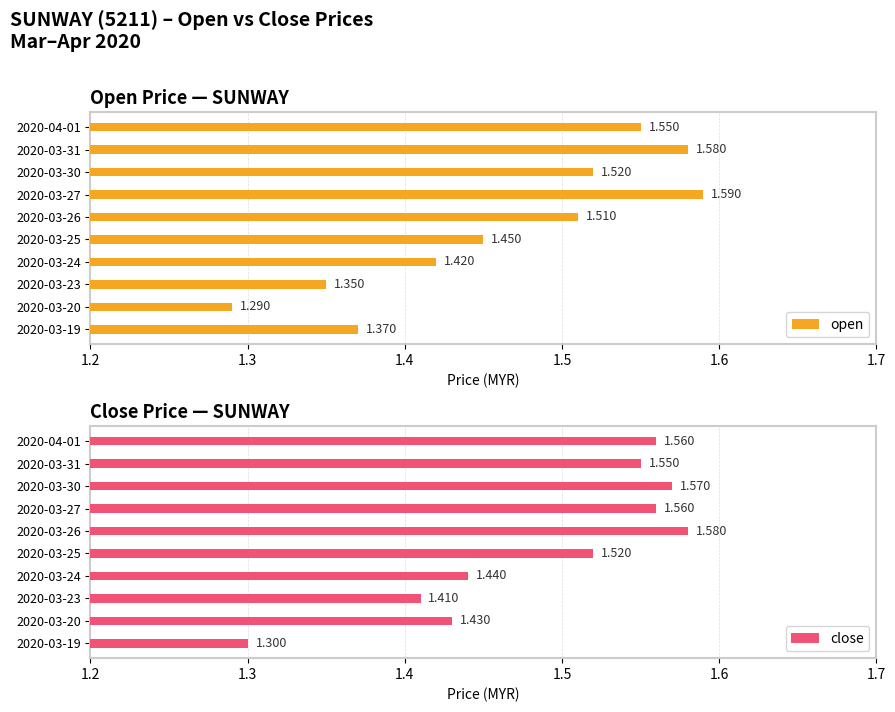

Between 2020-03-19 and 2020-03-30, which is larger?

2020-03-30